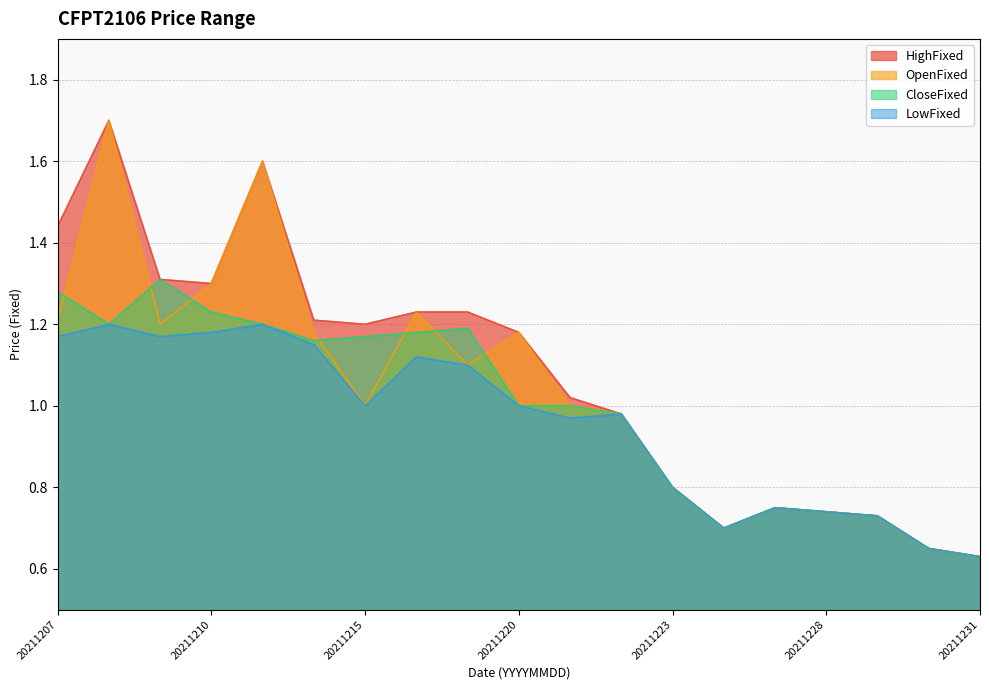

What is the average value of the LowFixed series?

1.0